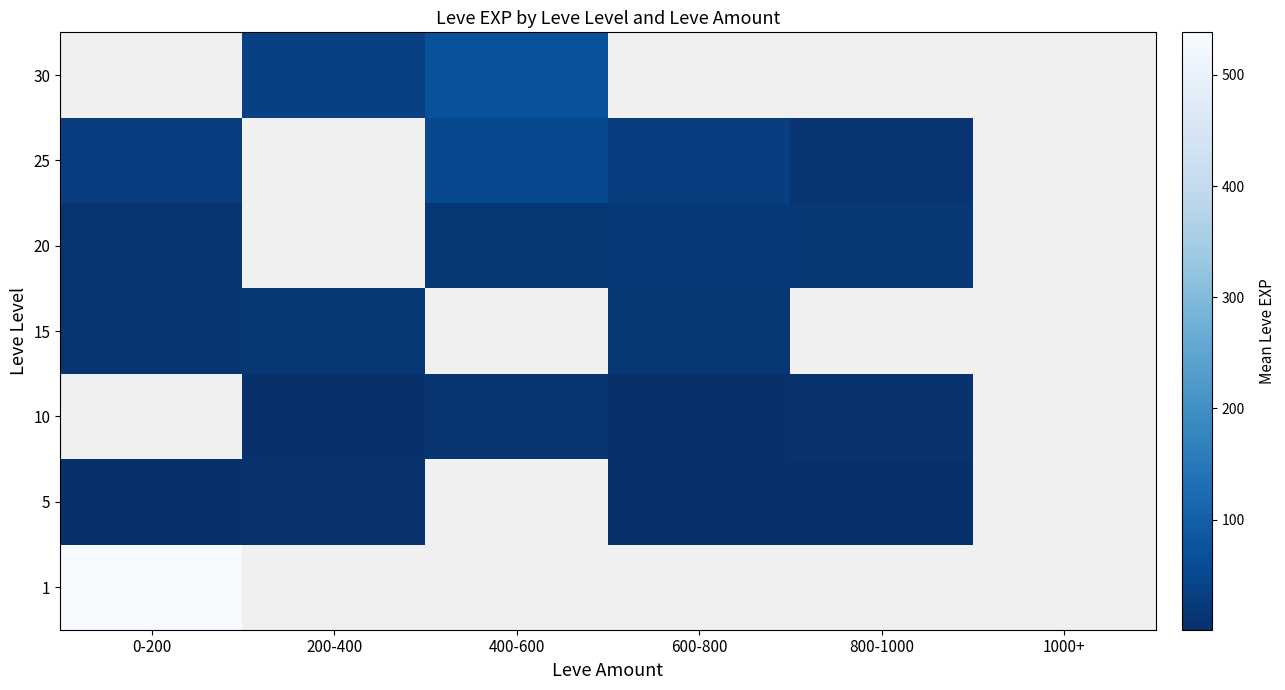

At 0-200, list the series in order from largest to smallest.

1, 25, 30, 20, 5, 10, 15